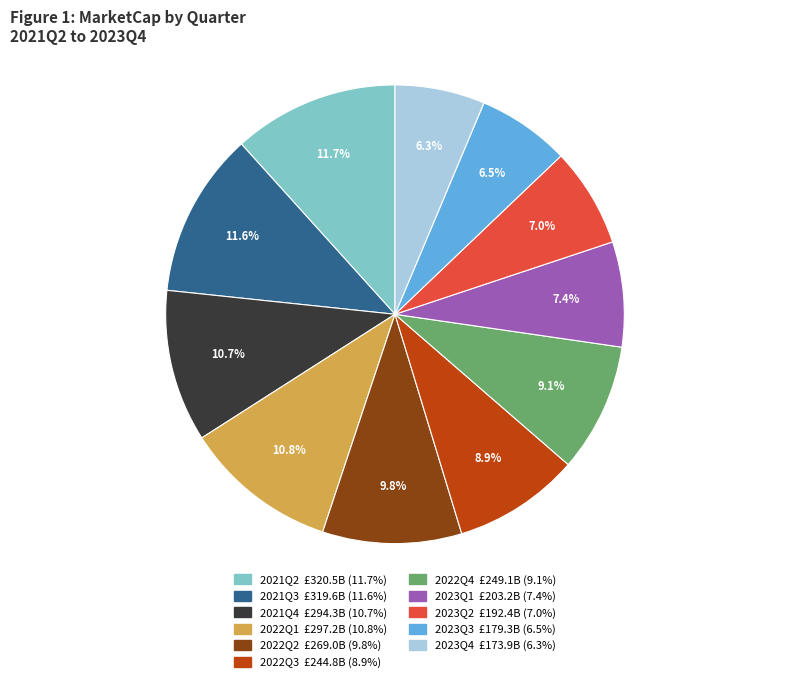

To the nearest percent, what is the average slice percentage?

9%